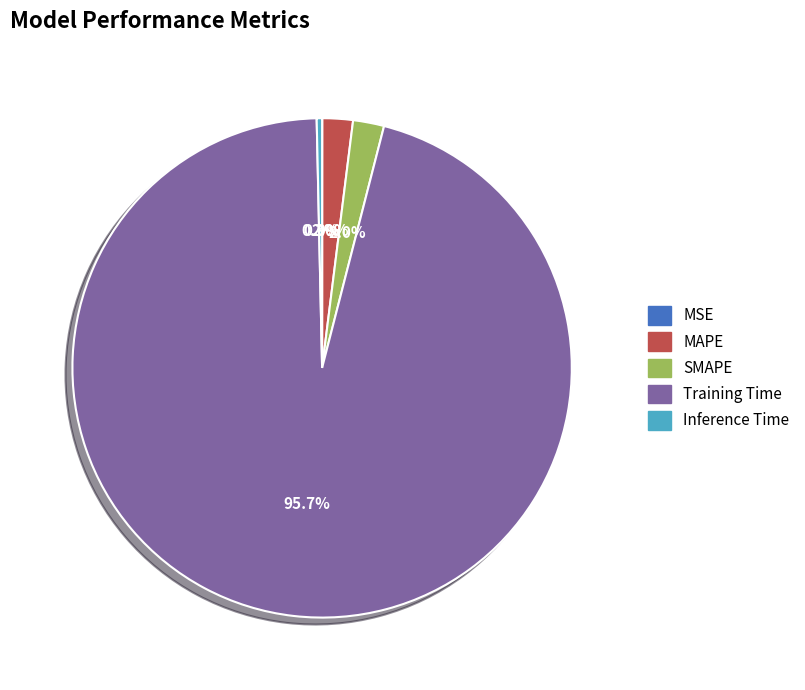

Which category accounts for the majority?

Training Time